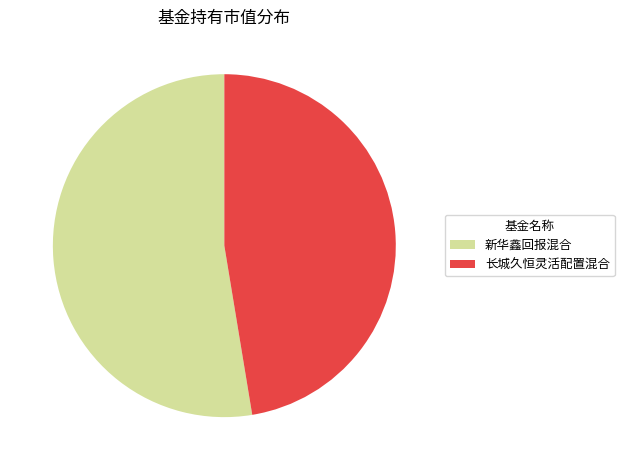

Combined, do 新华鑫回报混合 and 长城久恒灵活配置混合 account for over 50%?

Yes